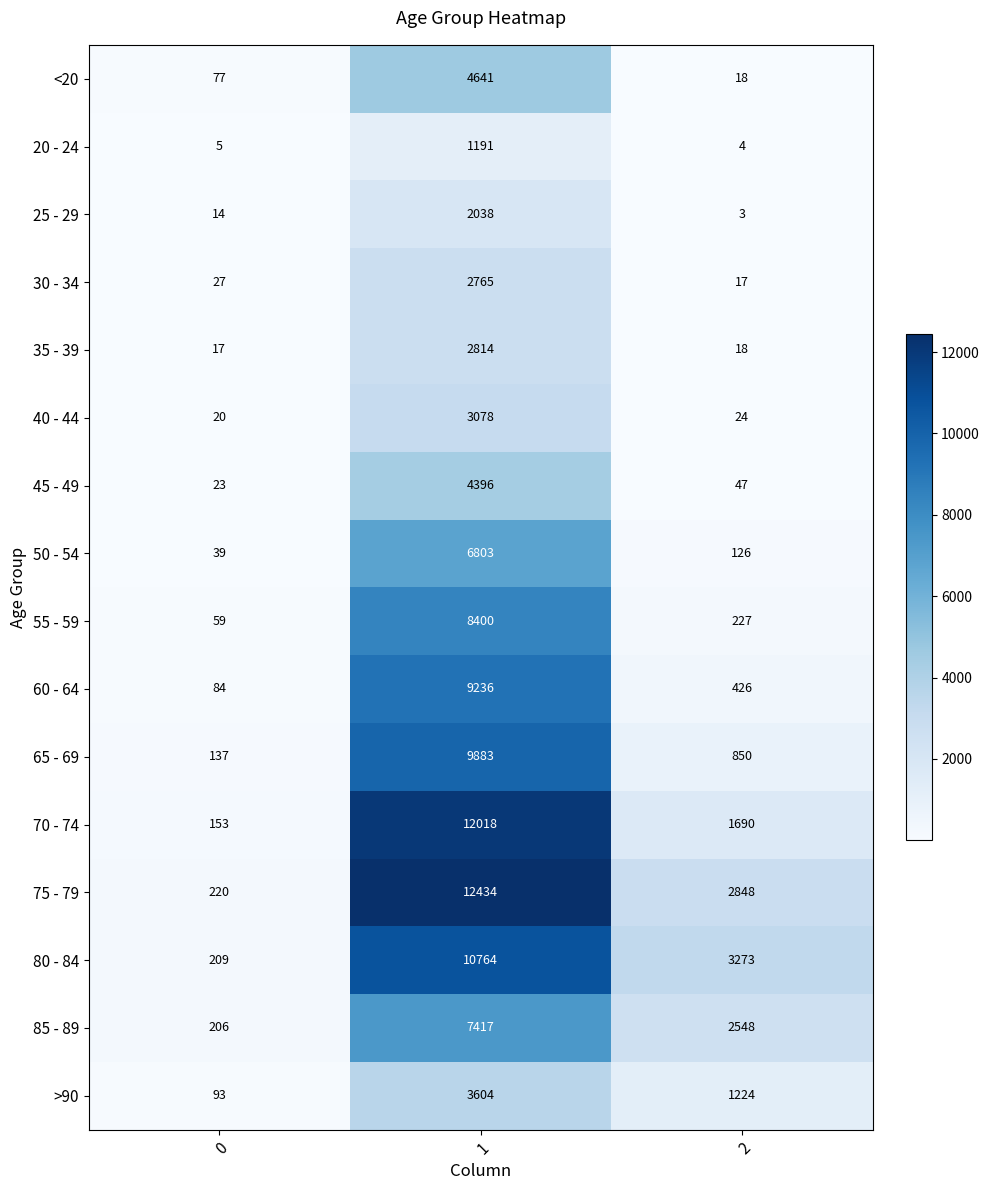

Is it true that >90 equals 1231 at 1?

False